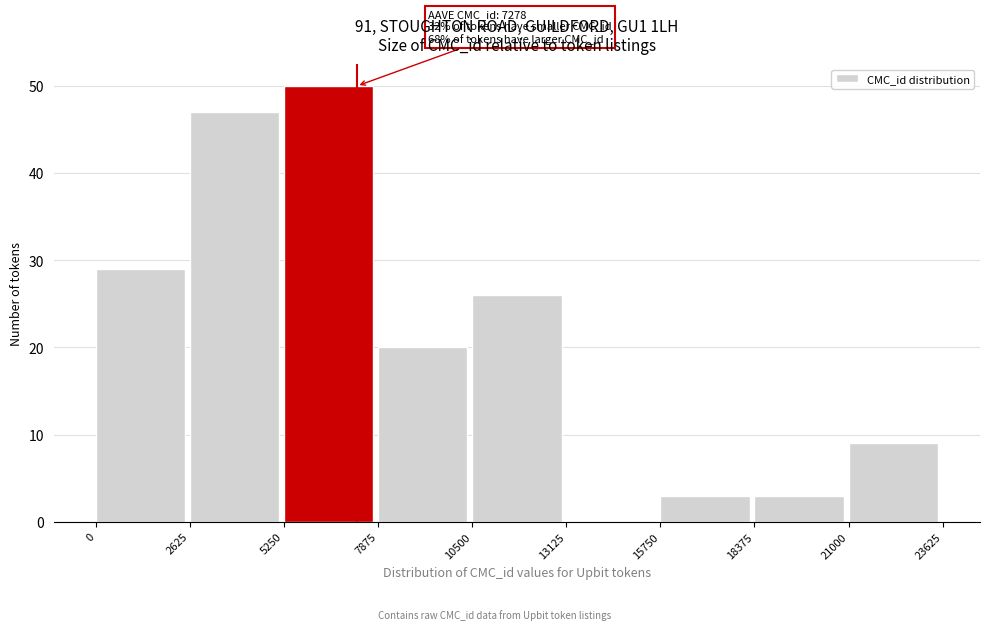

Which range on the x-axis has the tallest bar?

5250 to 7875